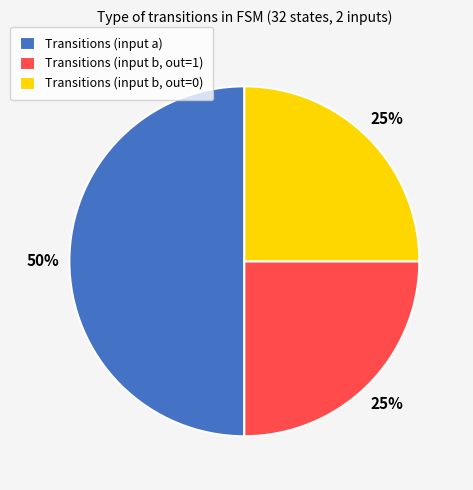

Is Transitions (input b, out=0) the majority of the pie?

No